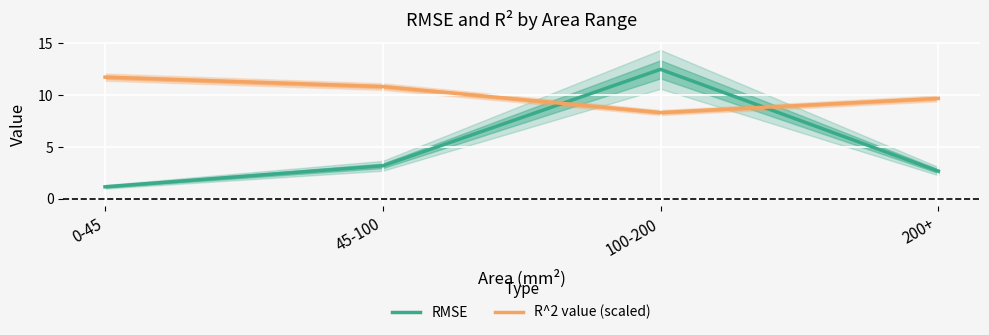

What is the difference between the R^2 value (scaled) values at 200+ and 0-45?

2.1